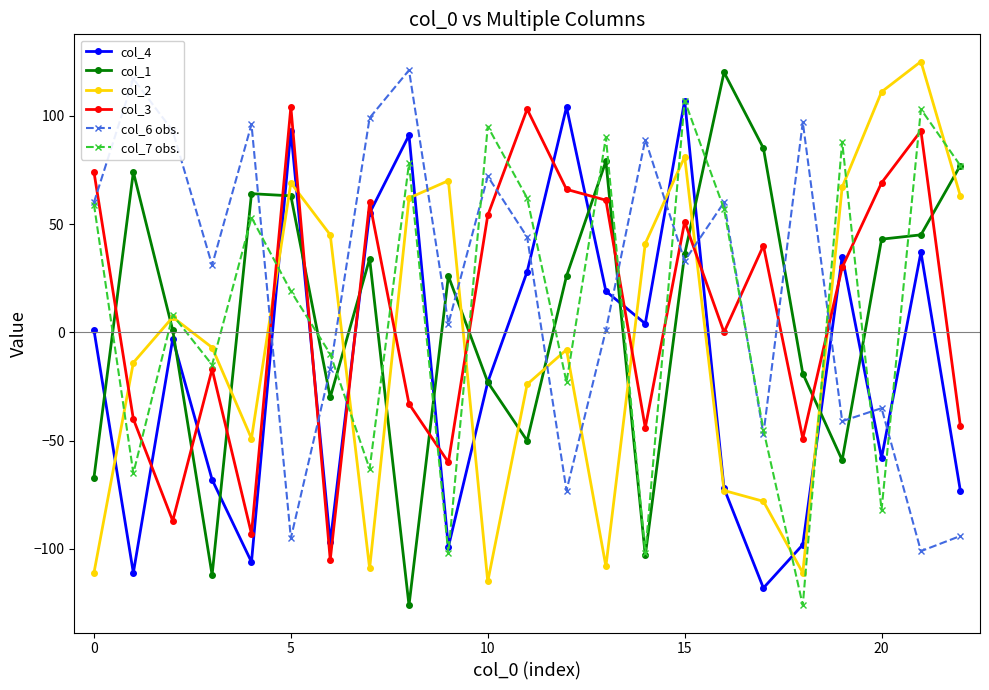

What are all the series names shown in the legend?

col_4, col_1, col_2, col_3, col_6 obs., col_7 obs.